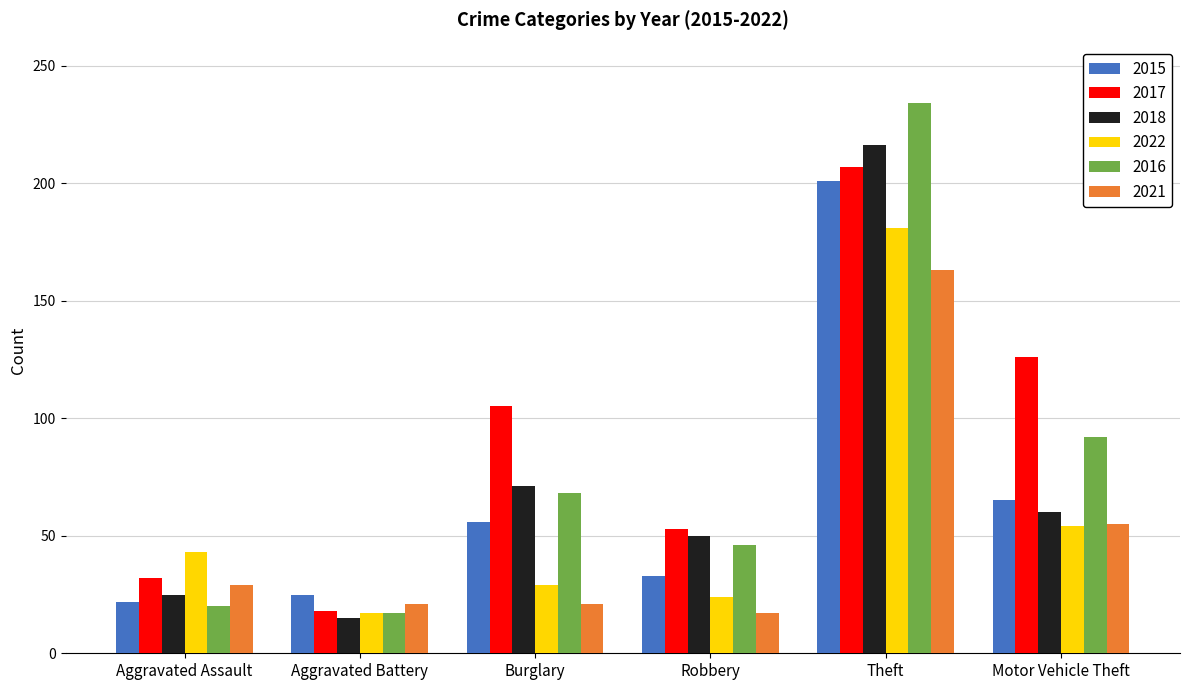

What is the spread (max minus min) of values at Robbery?

36